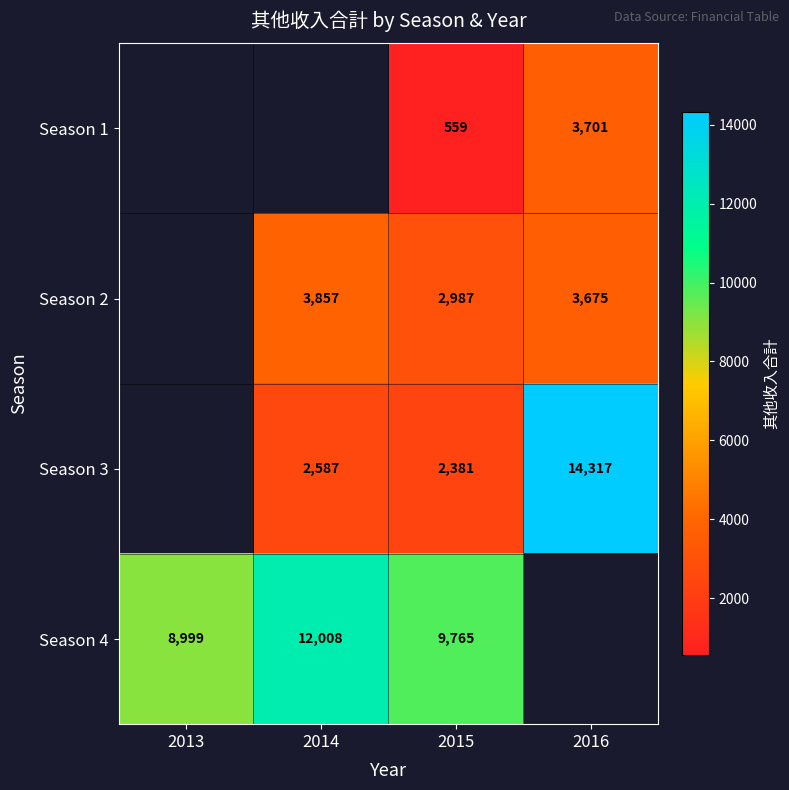

True or false: Season 1 has a value of 3701 at 2016.

True